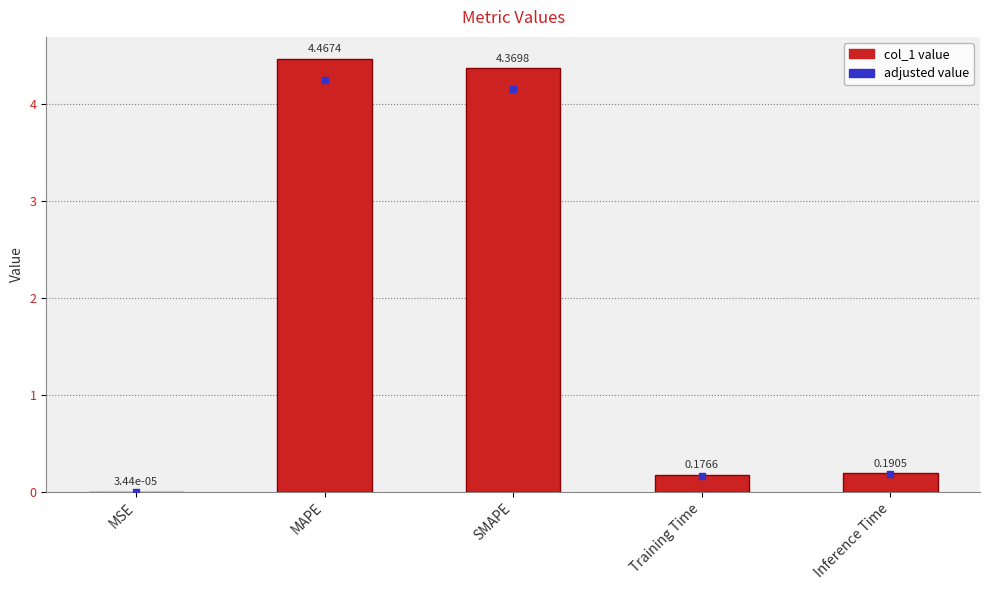

What is the total value across all series at Inference Time?

0.4